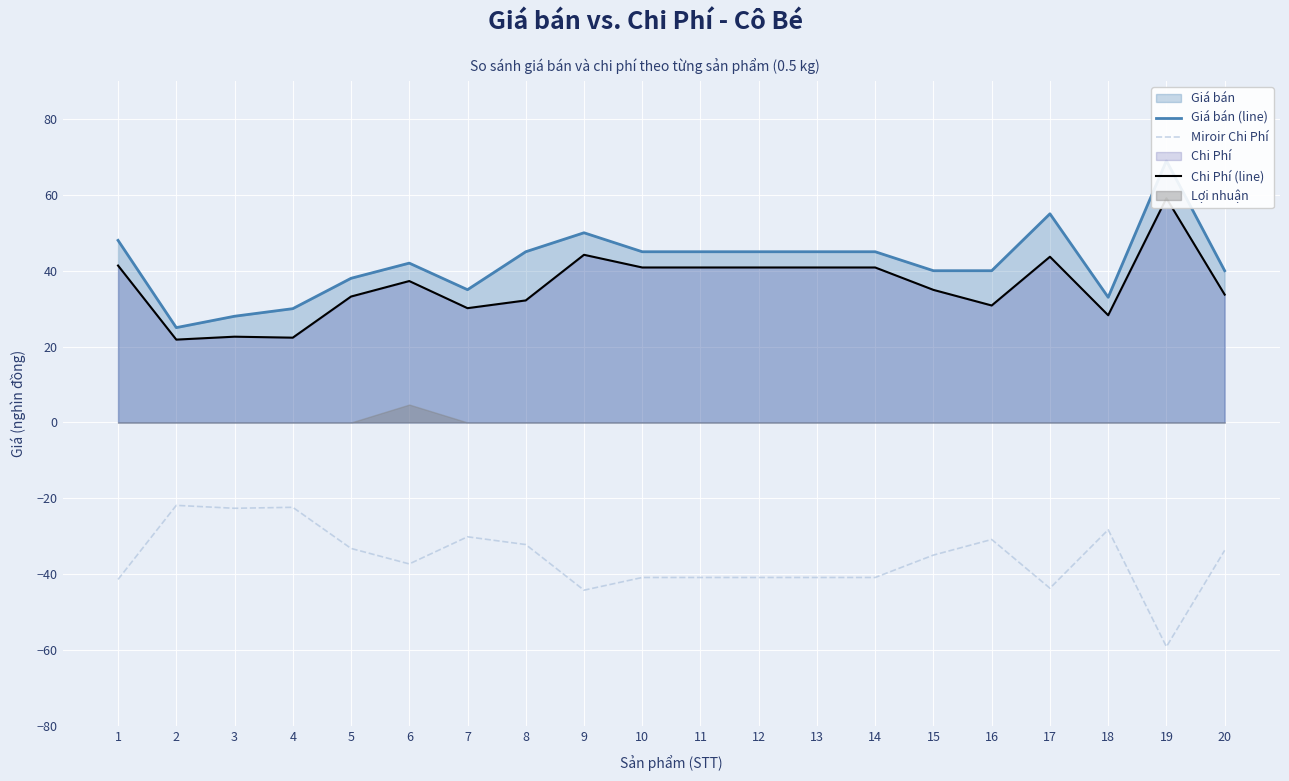

At which label does Miroir Chi Phí first exceed -34?

2